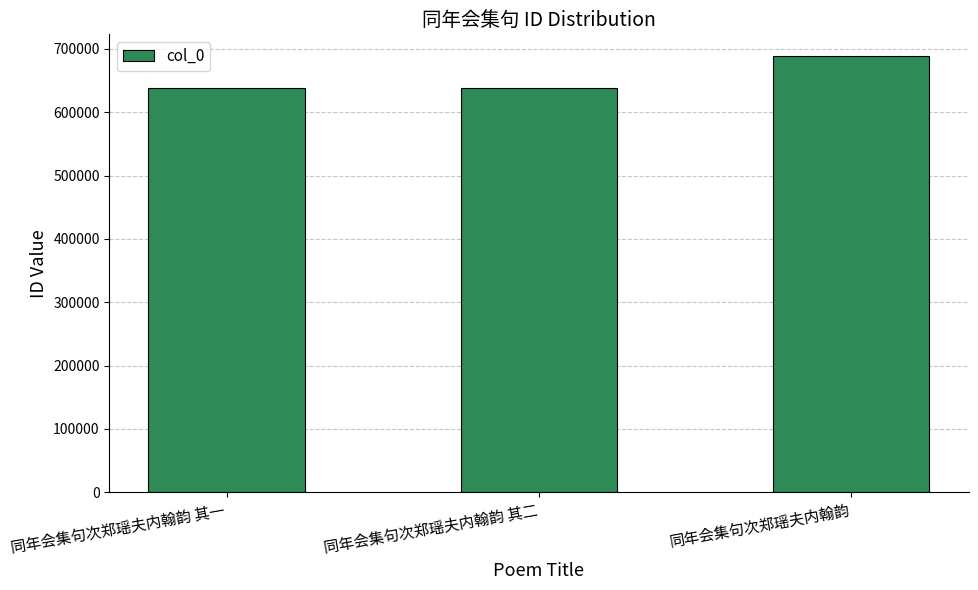

The chart shows a value of 154845 at 同年会集句次郑瑶夫内翰韵 其二. True or false?

False